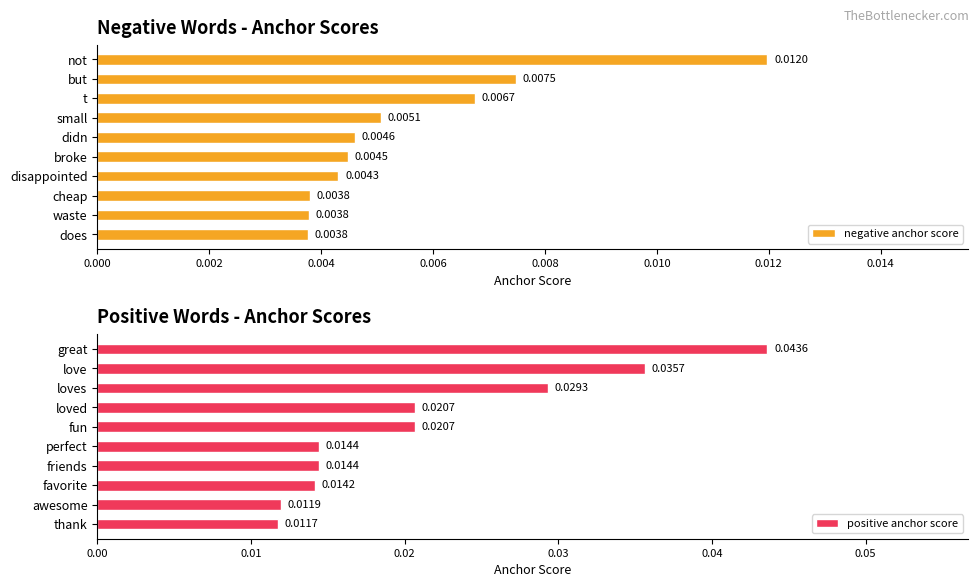

Where is positive anchor score nearest to the value 0?

thank